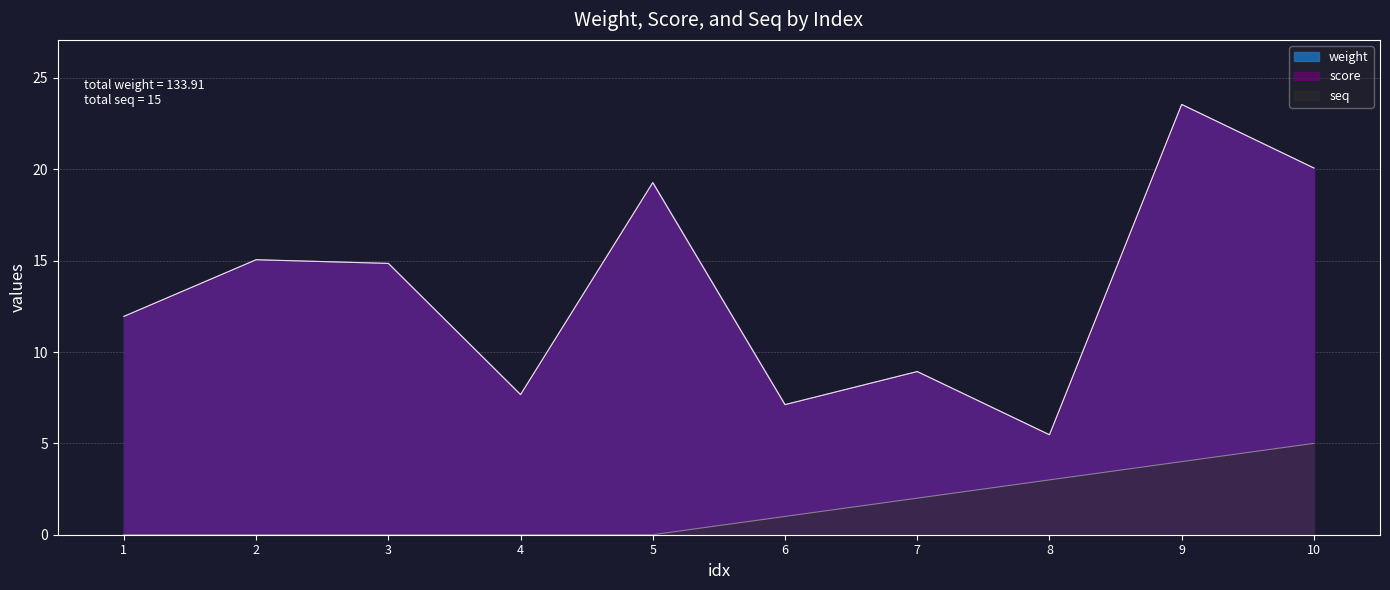

How many seq values are between 0 and 3?

8